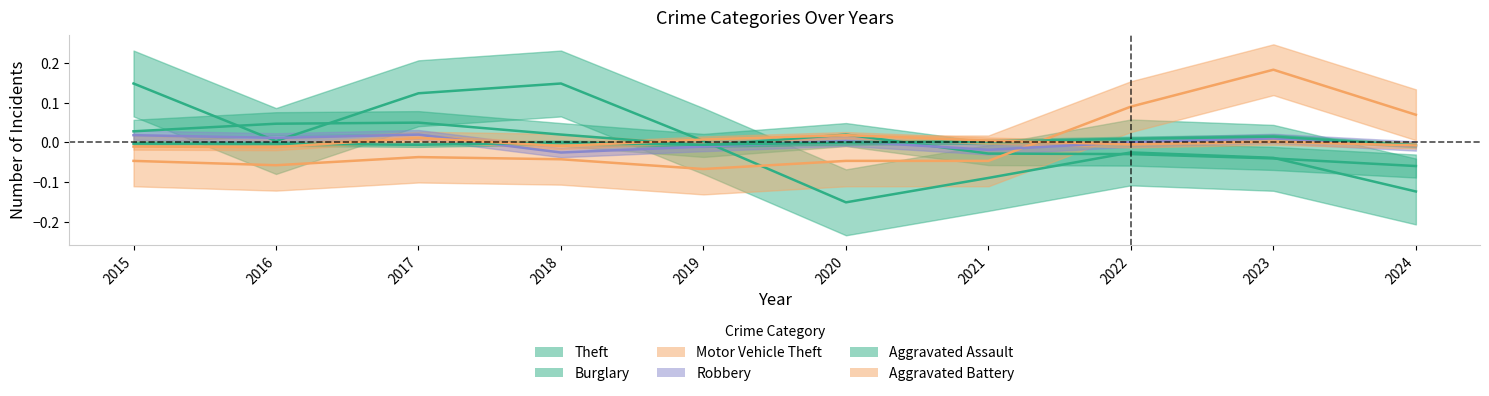

At which category does Motor Vehicle Theft reach its first local valley?

2016